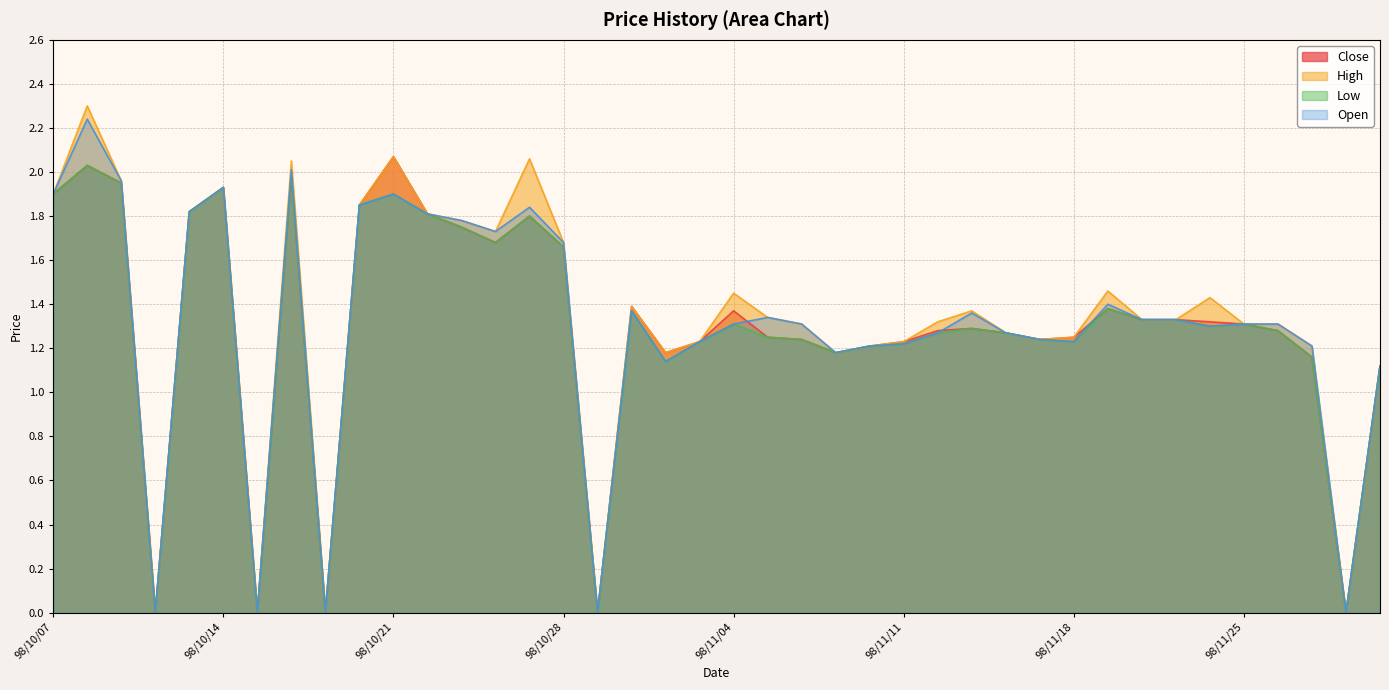

Does the chart display data point markers on the line(s)?

No